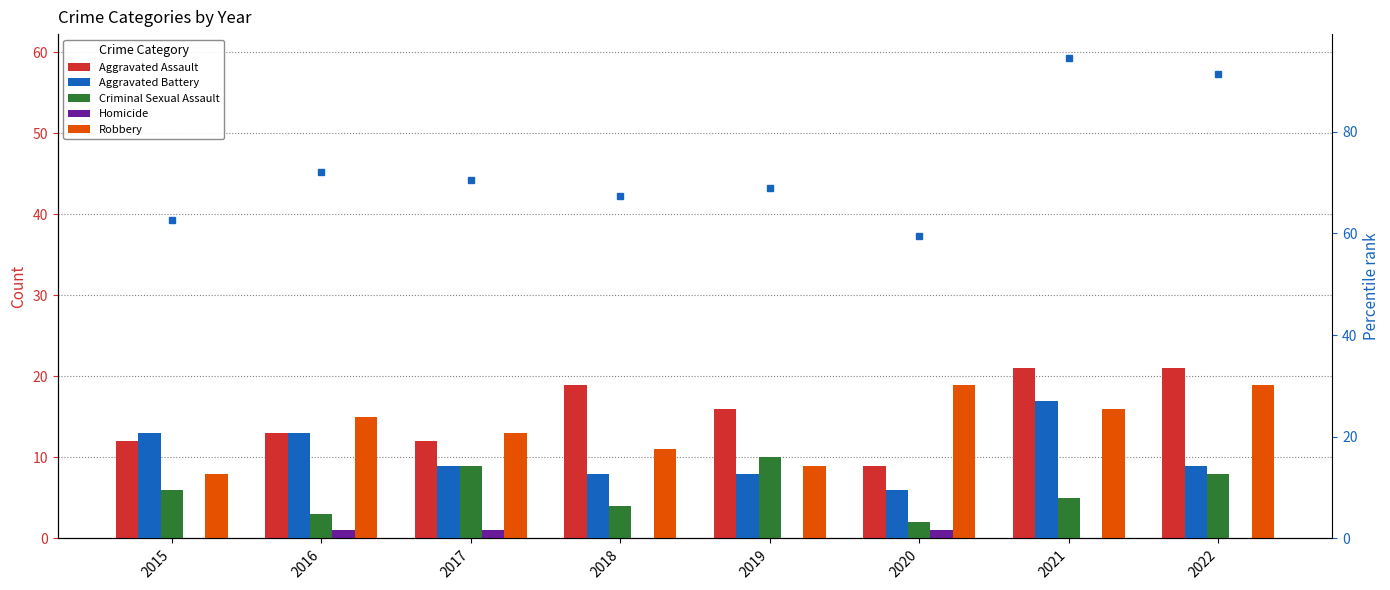

What is the sum of the Criminal Sexual Assault values at 2018 and 2019?

14